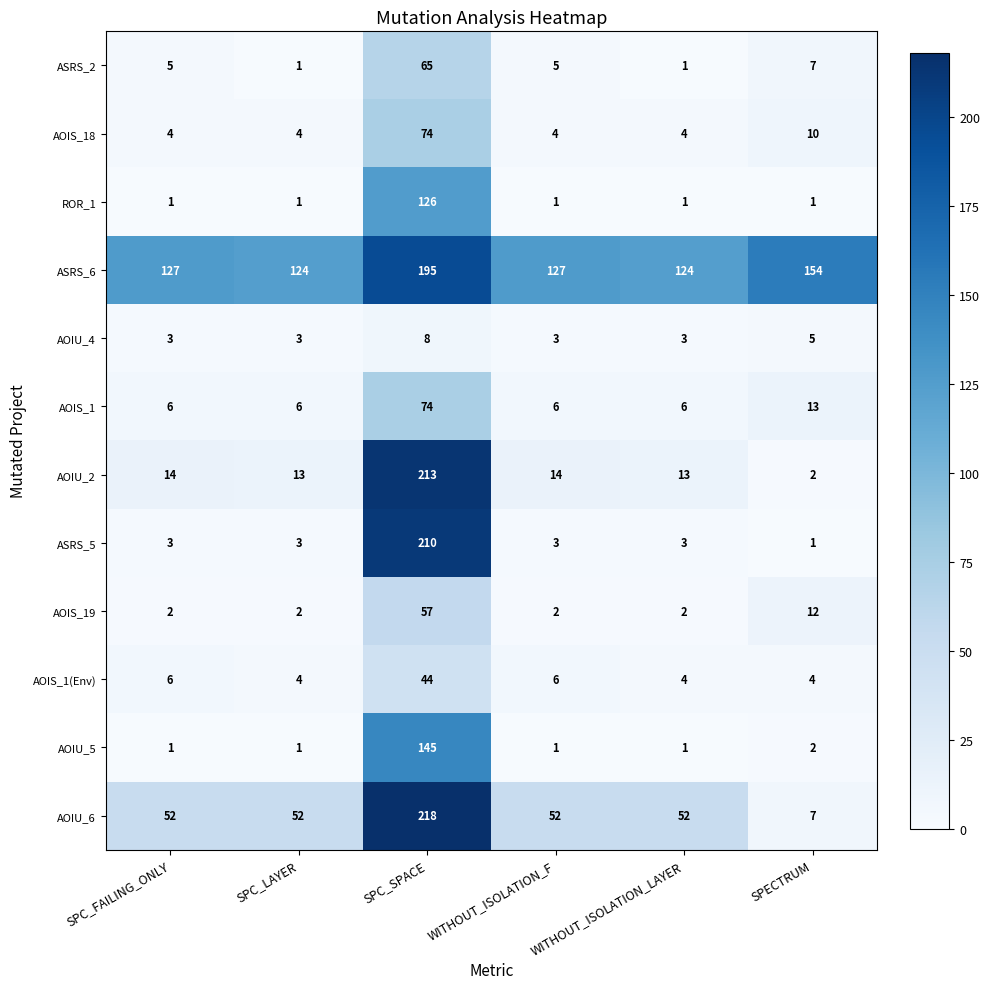

Count the AOIS_19 values in the range 2 to 12.

5